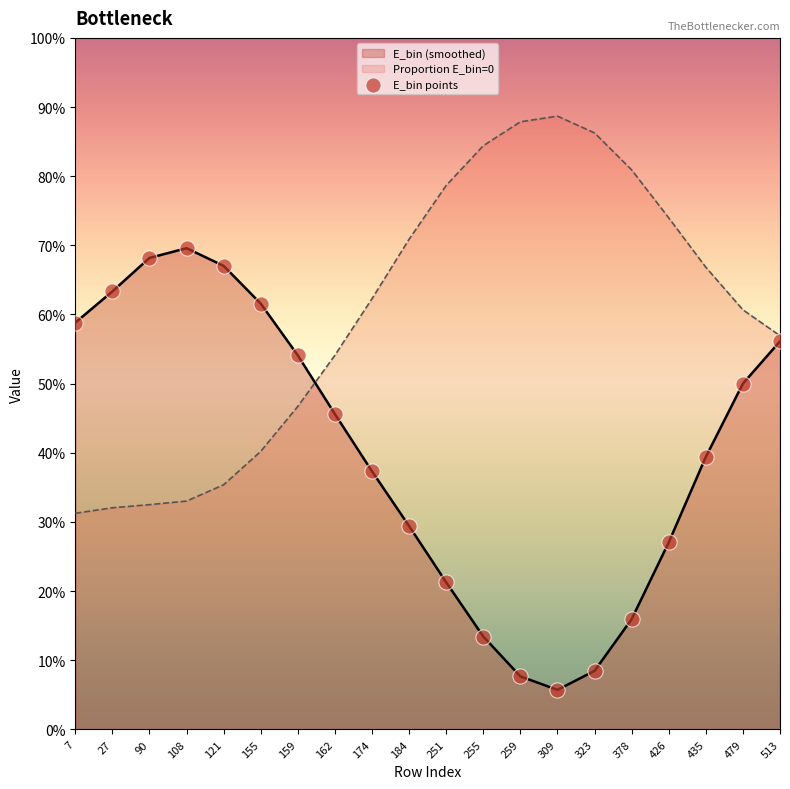

Between 90 and 159, which is larger?

90